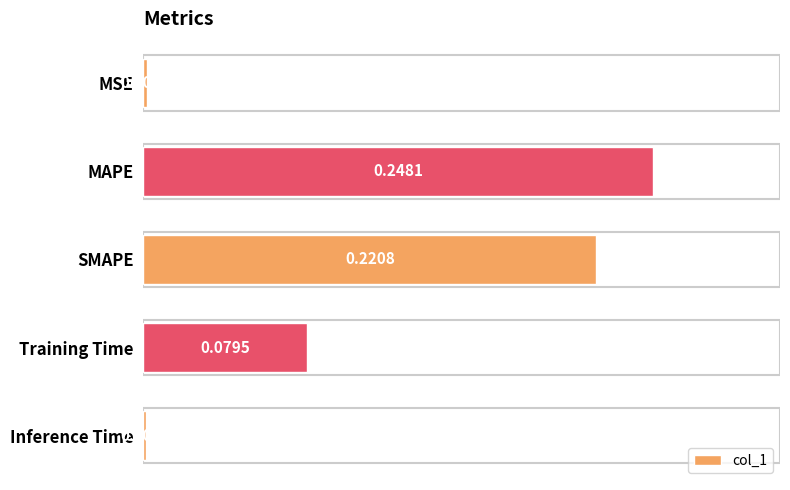

Where is the data nearest to the value 0?

Inference Time